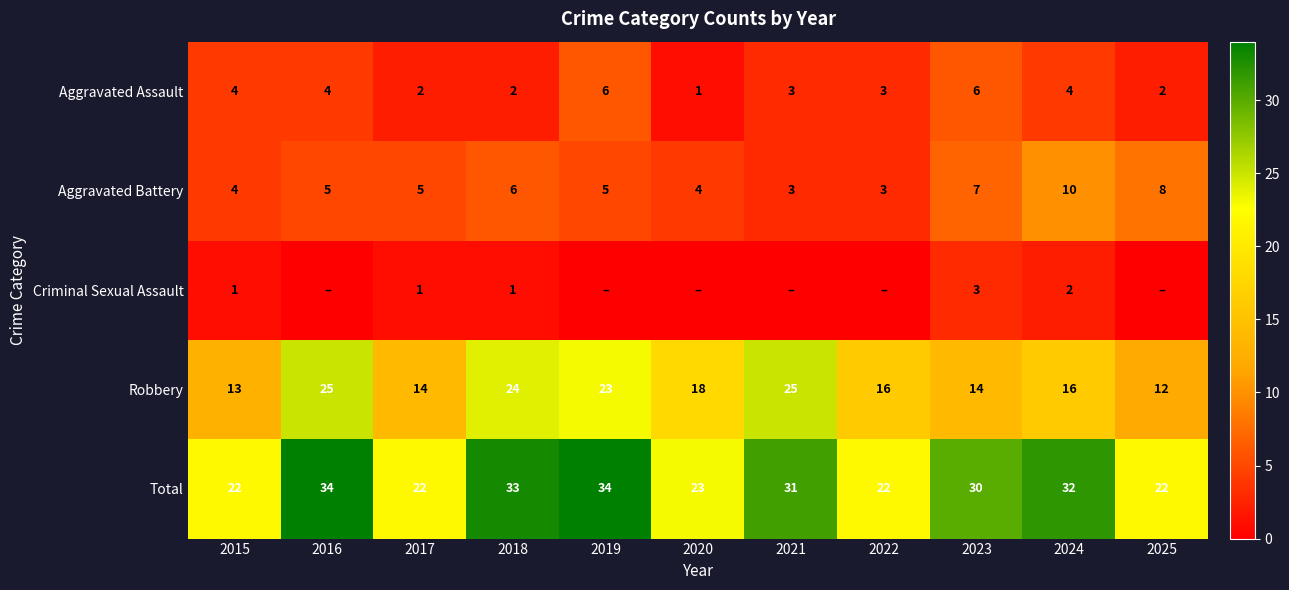

Where is Total nearest to the value 28?

2023